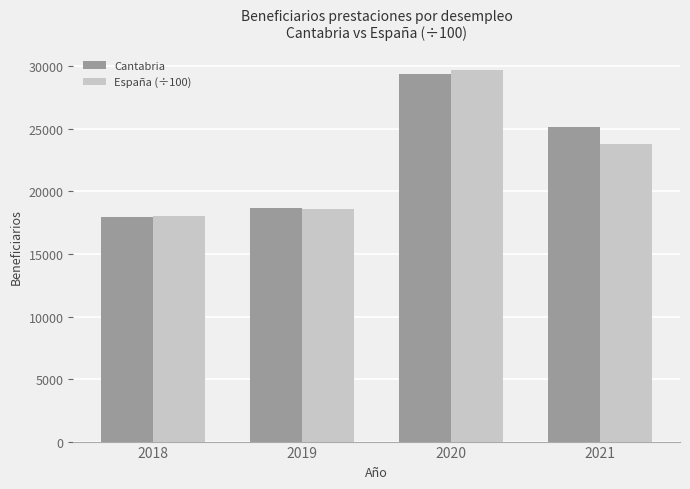

What is the greatest value displayed?

29748.5